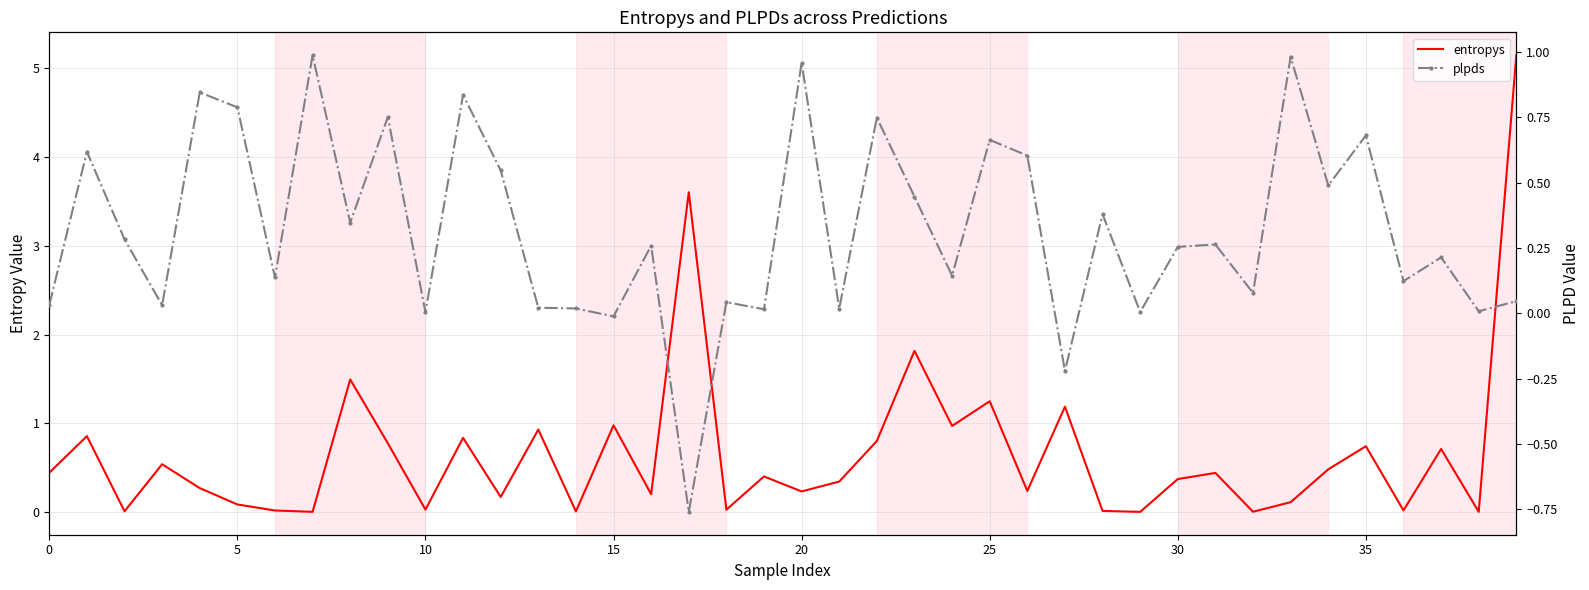

What is the average value of the entropys series?

0.7